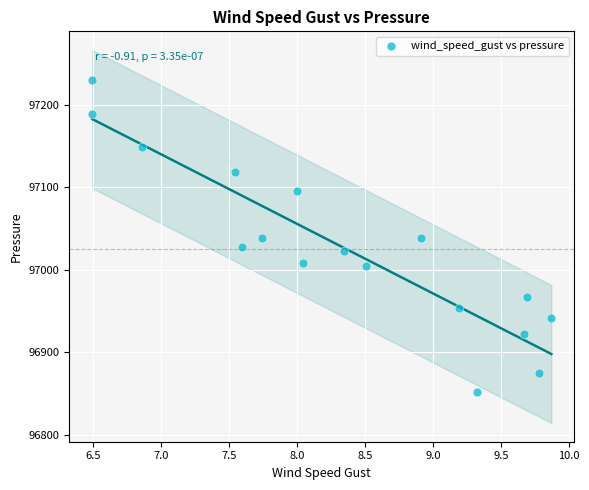

What is the range of X values (max minus min)?

3.4